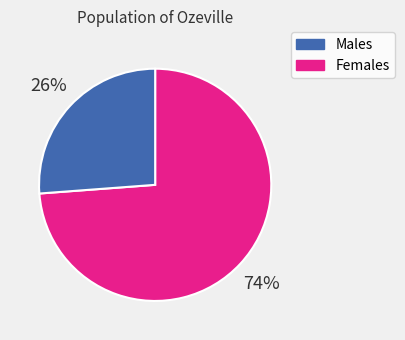

Is there any slice that represents more than half of the pie?

Yes